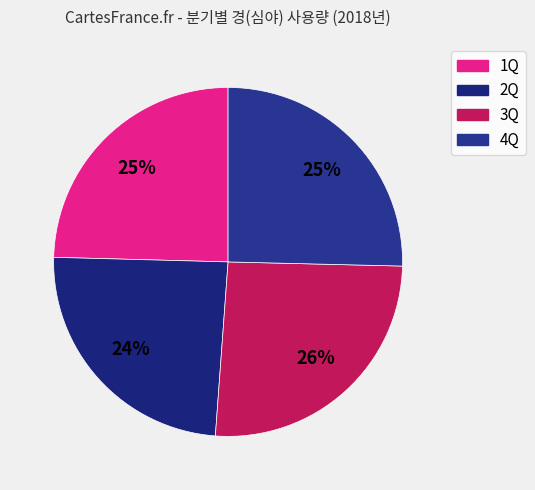

Does 1Q account for over 50% of the chart?

No